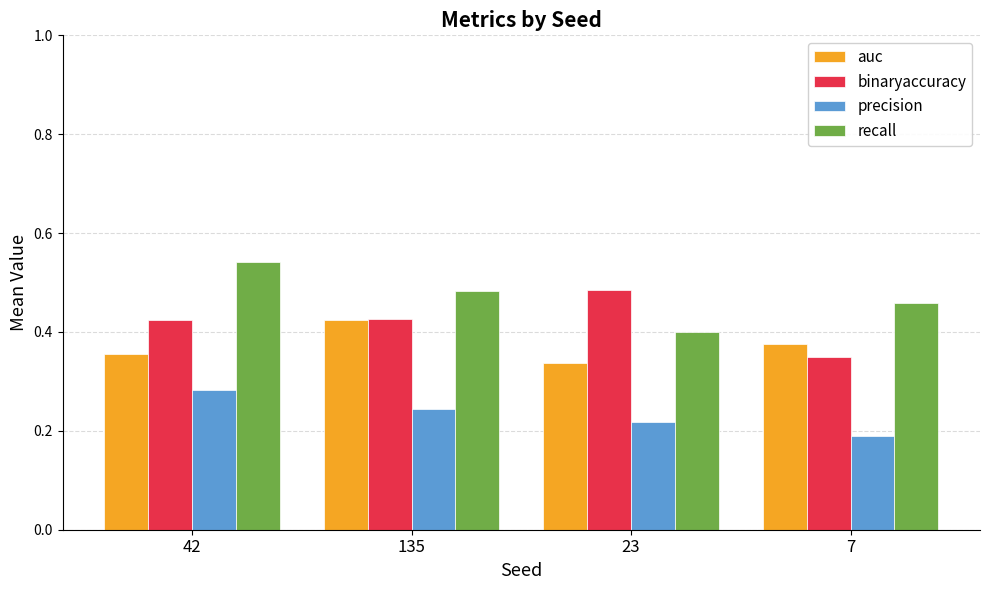

List the series in order of their peak value, highest first.

recall, binaryaccuracy, auc, precision